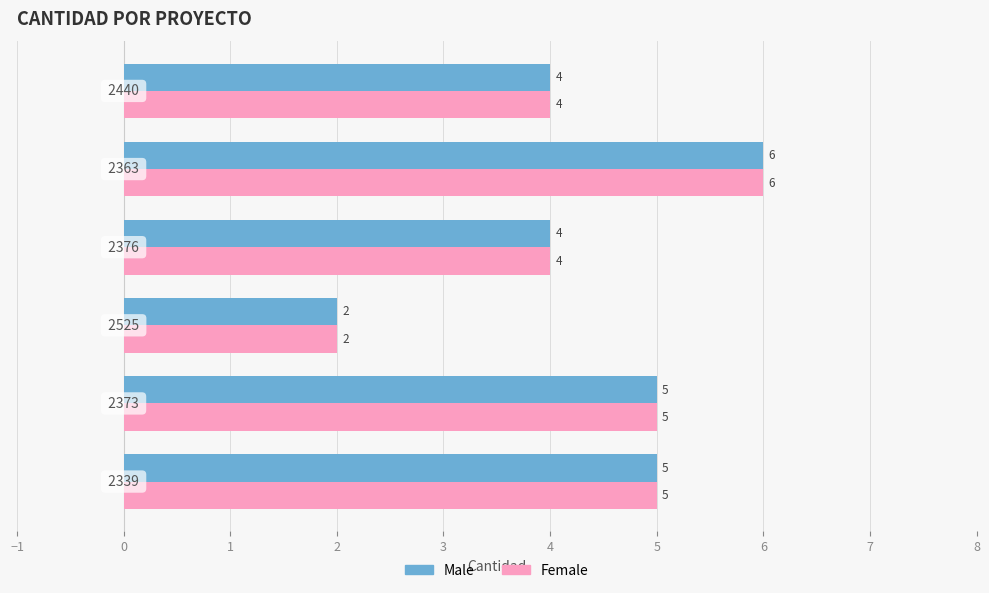

What is the average value of the Female series?

4